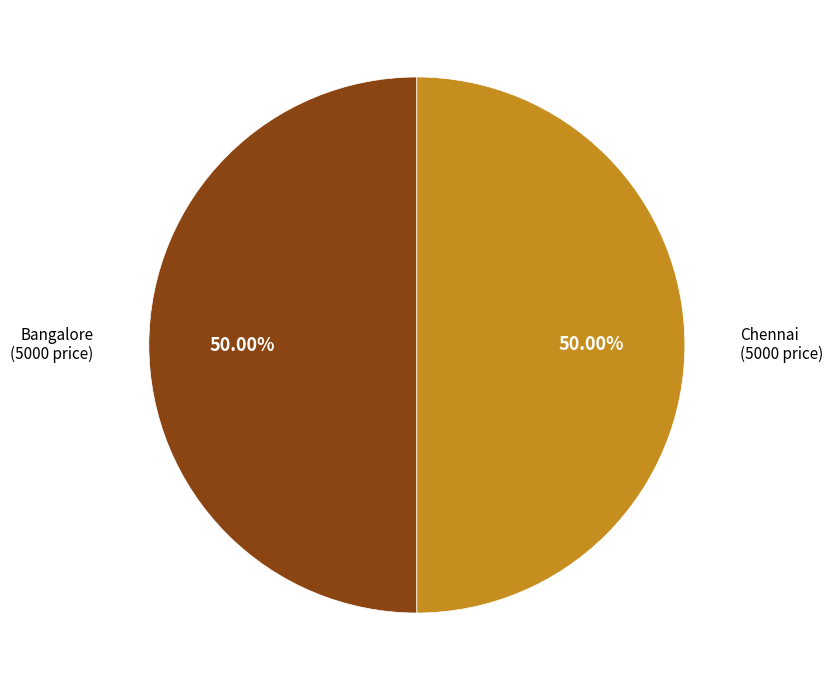

Do Bangalore and Chennai together represent more than half of the pie?

Yes